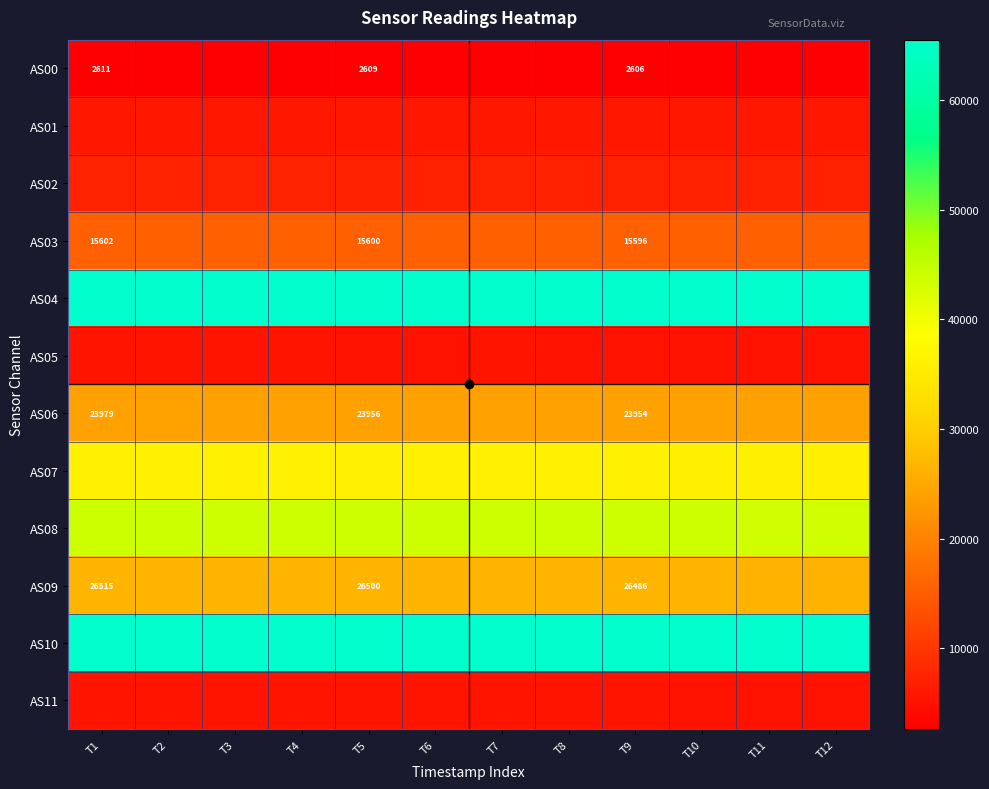

Rank the series at T9 from lowest to highest value.

AS00, AS05, AS11, AS01, AS02, AS03, AS06, AS09, AS07, AS08, AS04, AS10